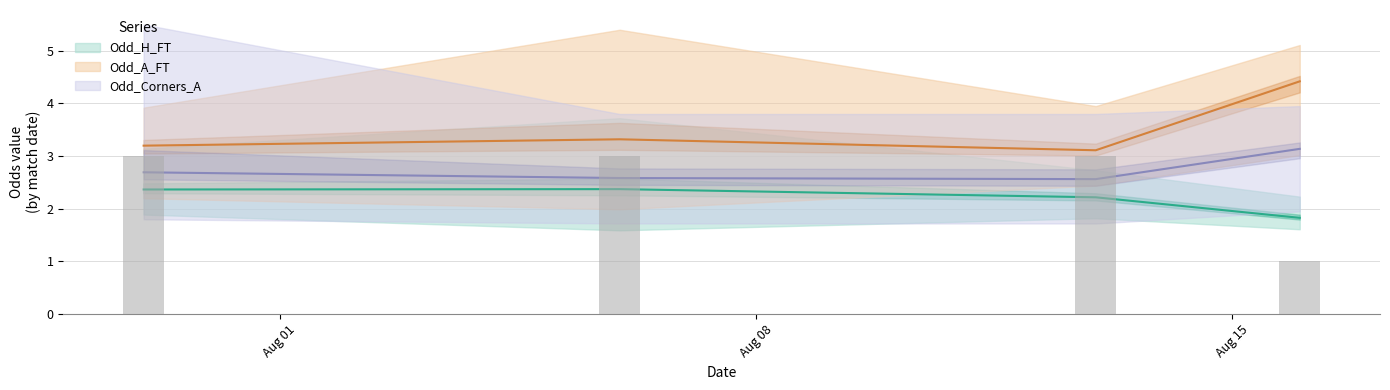

How many bars are there in each group?

4